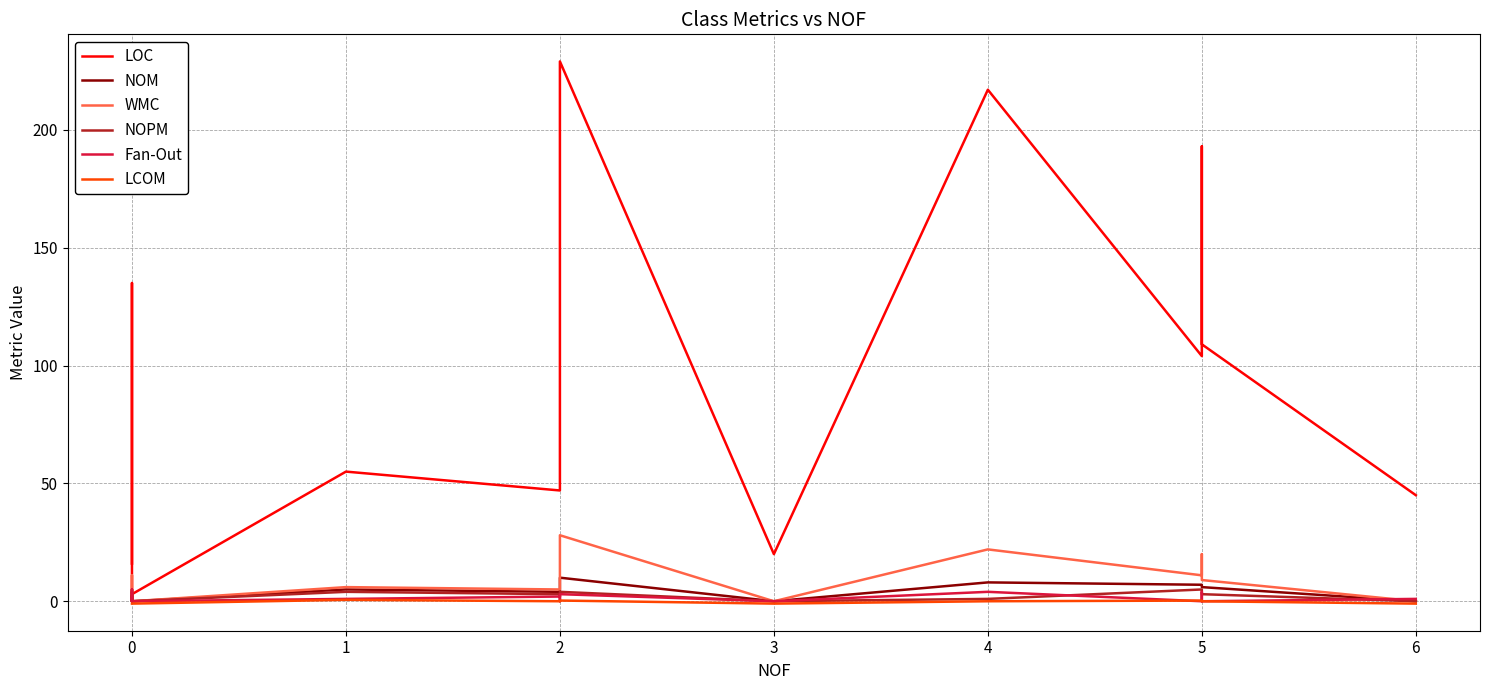

How many distinct data groups are displayed?

6